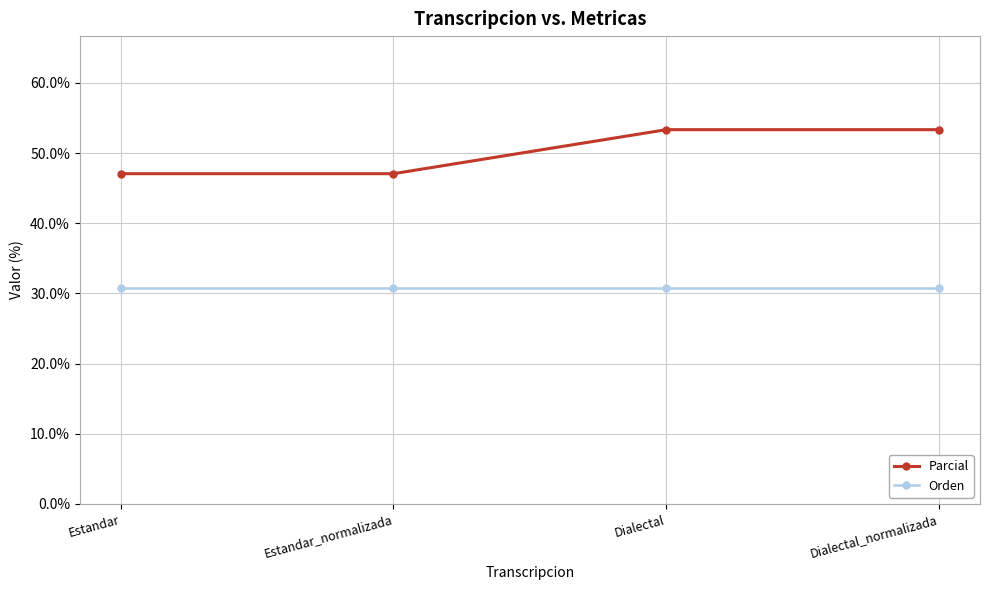

What is the spread (max minus min) of values at Estandar?

16.3